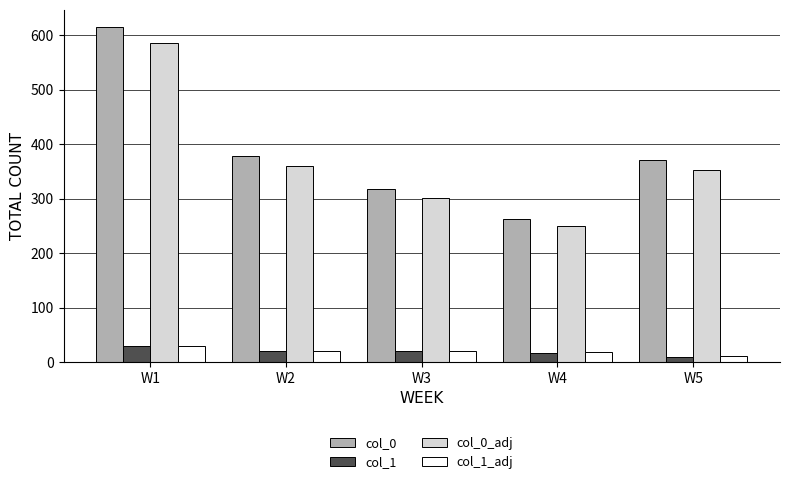

What is the spread (max minus min) of values at W1?

587.0